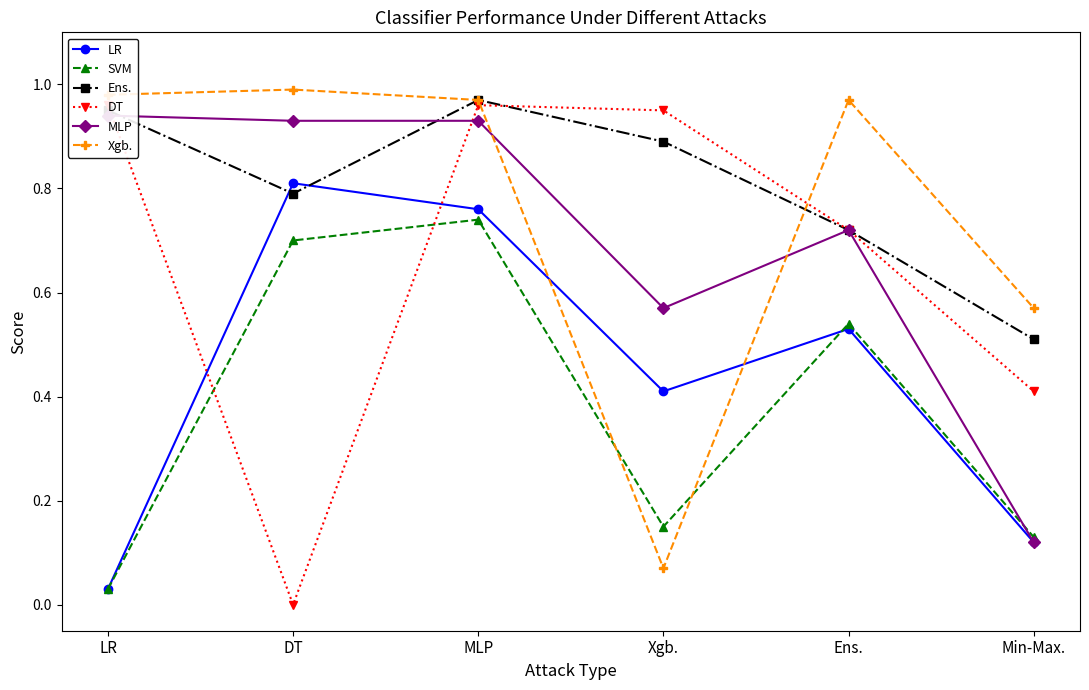

List the series in order of their peak value, highest first.

Xgb., Ens., DT, MLP, LR, SVM